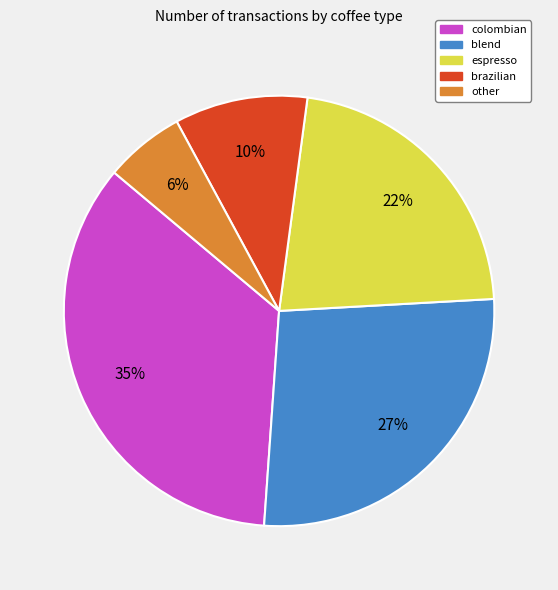

Is colombian the majority of the pie?

No